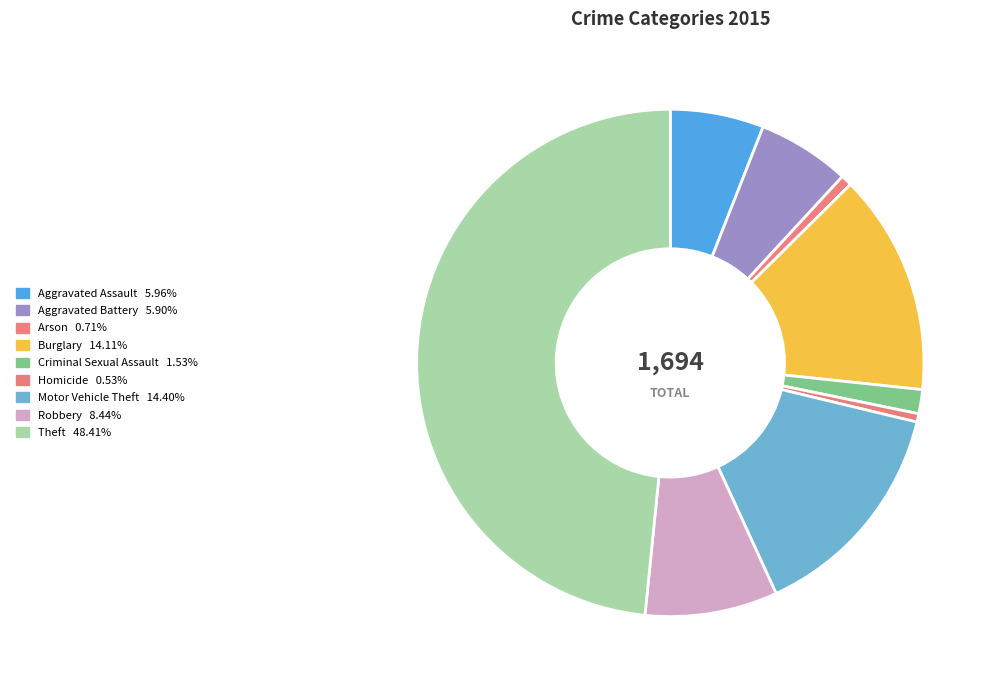

Which has a higher value, Burglary or Motor Vehicle Theft?

Motor Vehicle Theft